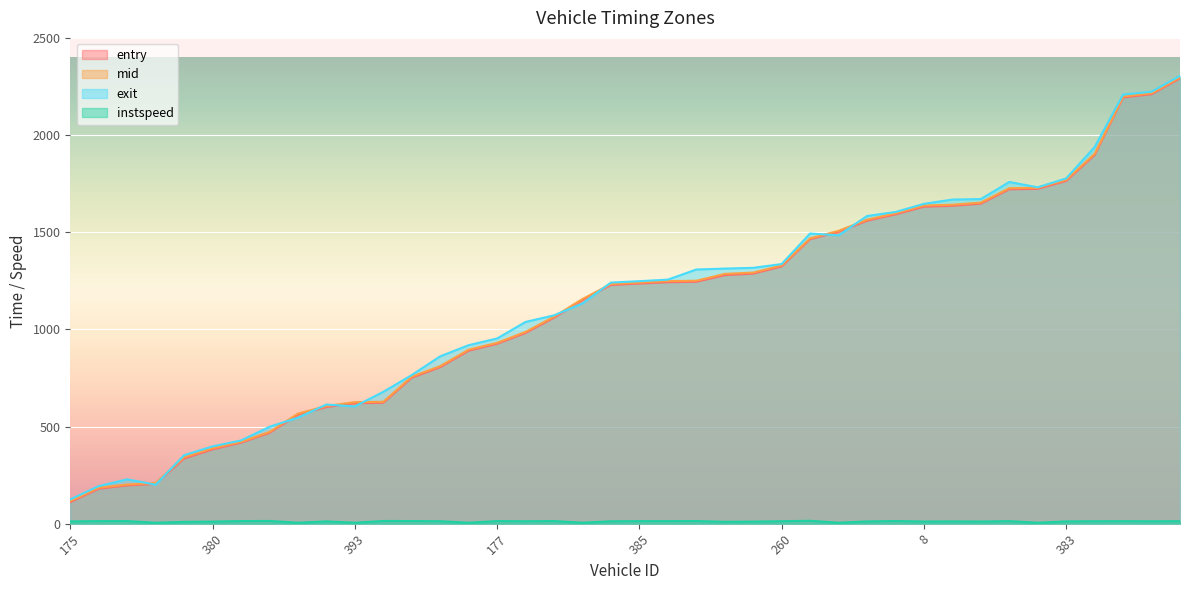

How many lines are shown in the chart?

4